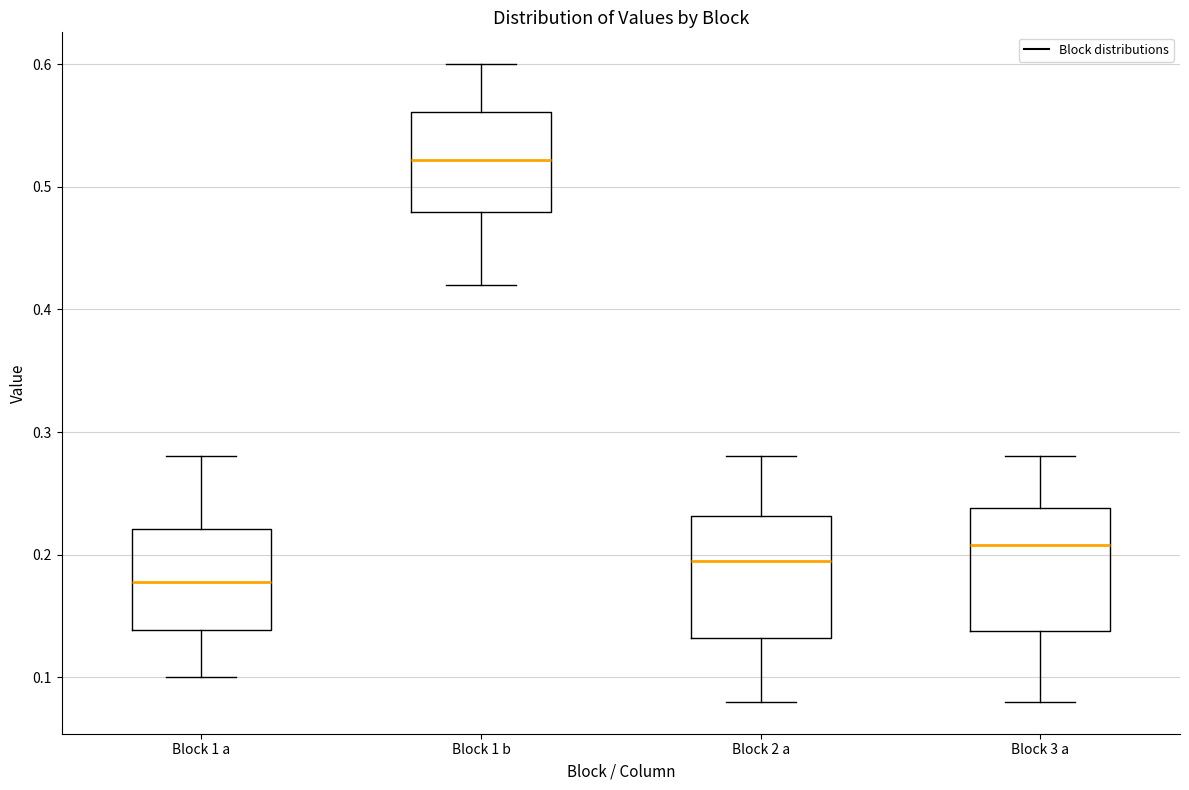

Reading left to right, read every box against the y-axis: the position of its median line, the range the box covers, and the ends of its whiskers. The values are not printed on the chart, so give them approximately, as read against the axis.

Block 1 a: median 0.18, box 0.14 to 0.22, whiskers 0.10 to 0.28
Block 1 b: median 0.52, box 0.48 to 0.56, whiskers 0.42 to 0.60
Block 2 a: median 0.19, box 0.13 to 0.23, whiskers 0.08 to 0.28
Block 3 a: median 0.21, box 0.14 to 0.24, whiskers 0.08 to 0.28